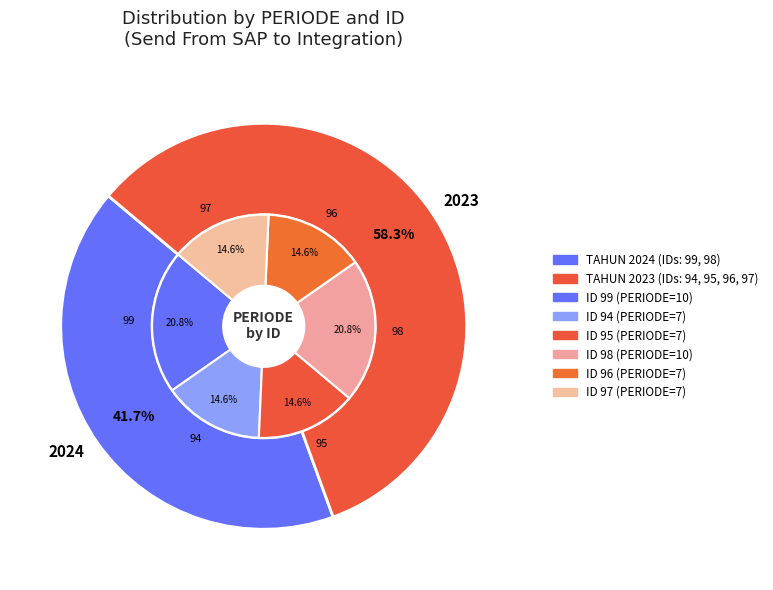

Rank the categories by value from lowest to highest.

94, 95, 96, 97, 99, 98